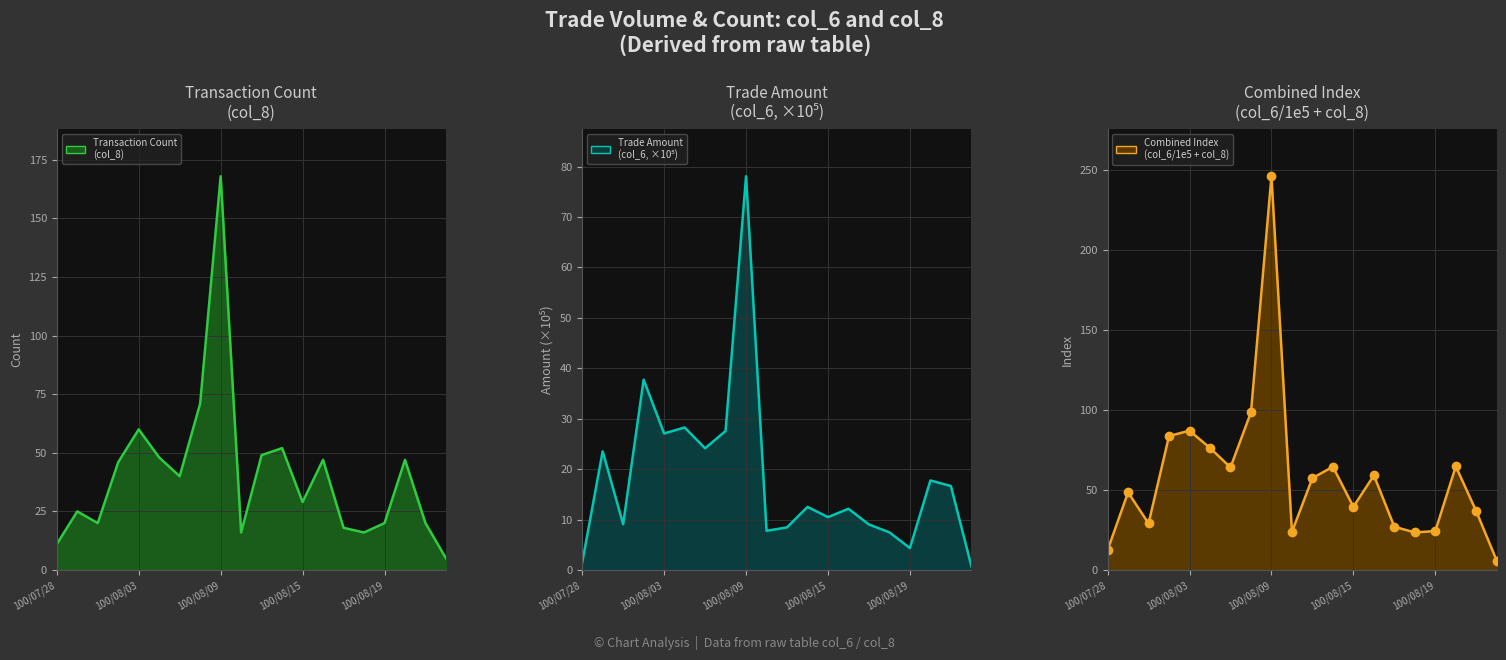

What is the average value of the Trade Amount
(col_6, ×10⁵) series?

18.2